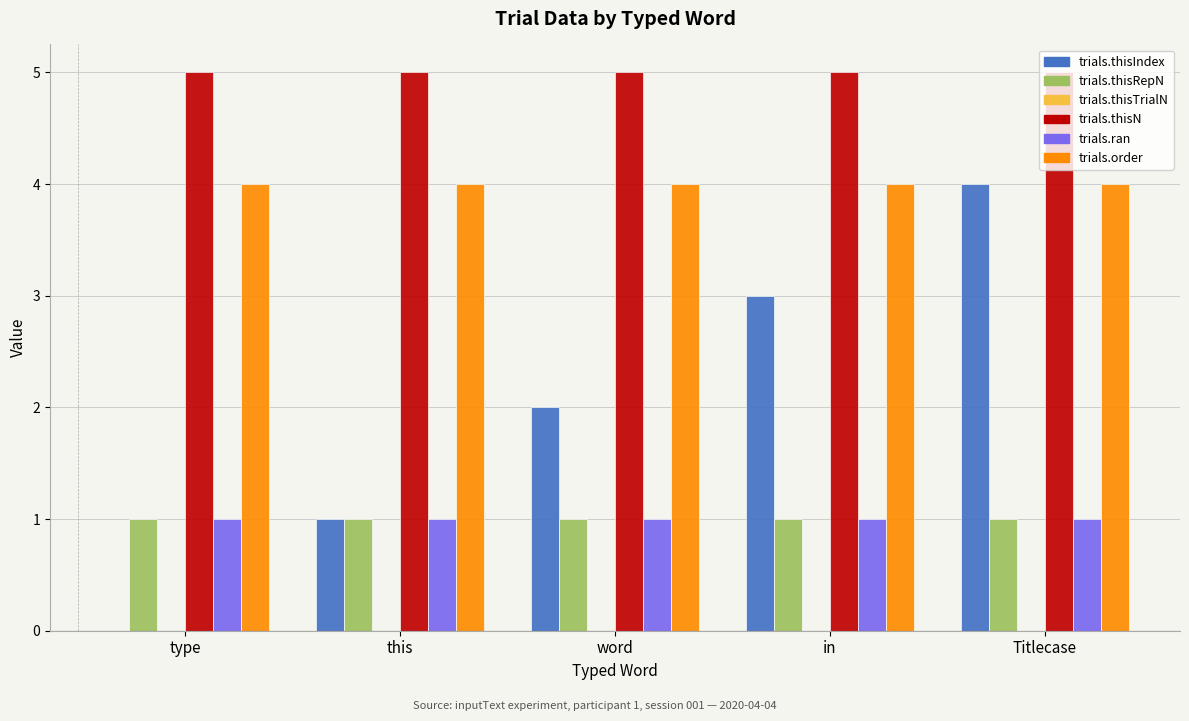

Which series has the largest range (max minus min)?

trials.thisIndex